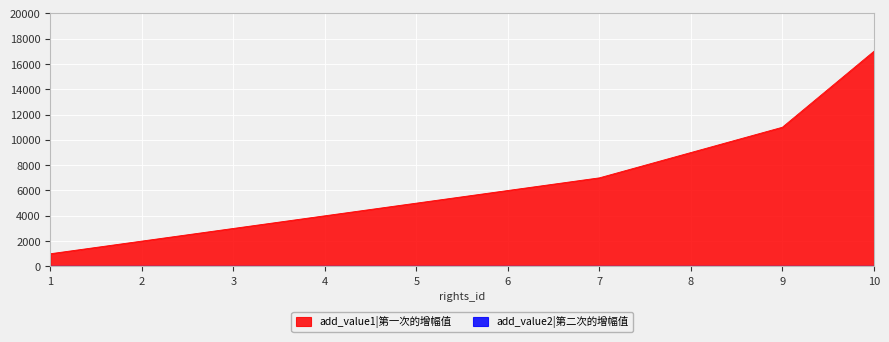

Rank the categories by value from highest to lowest.

10, 9, 8, 7, 6, 5, 4, 3, 2, 1